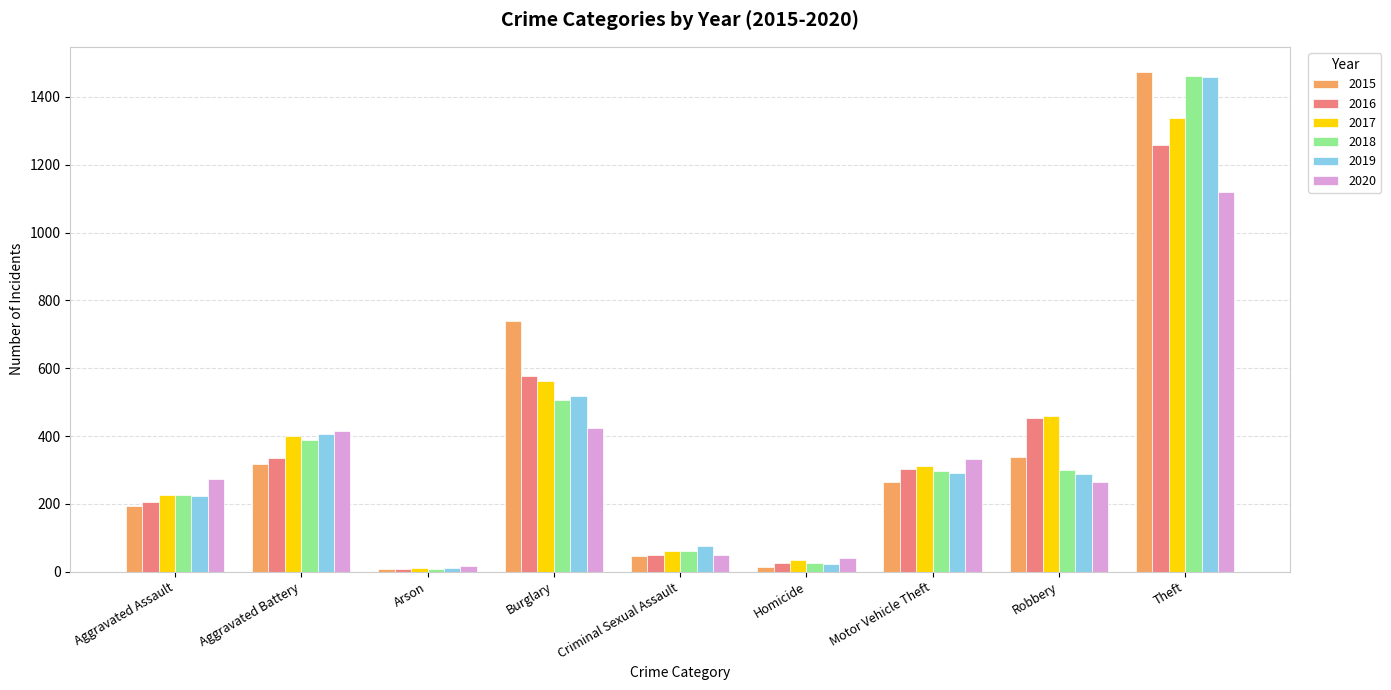

At how many categories does at least one series exceed 946?

1